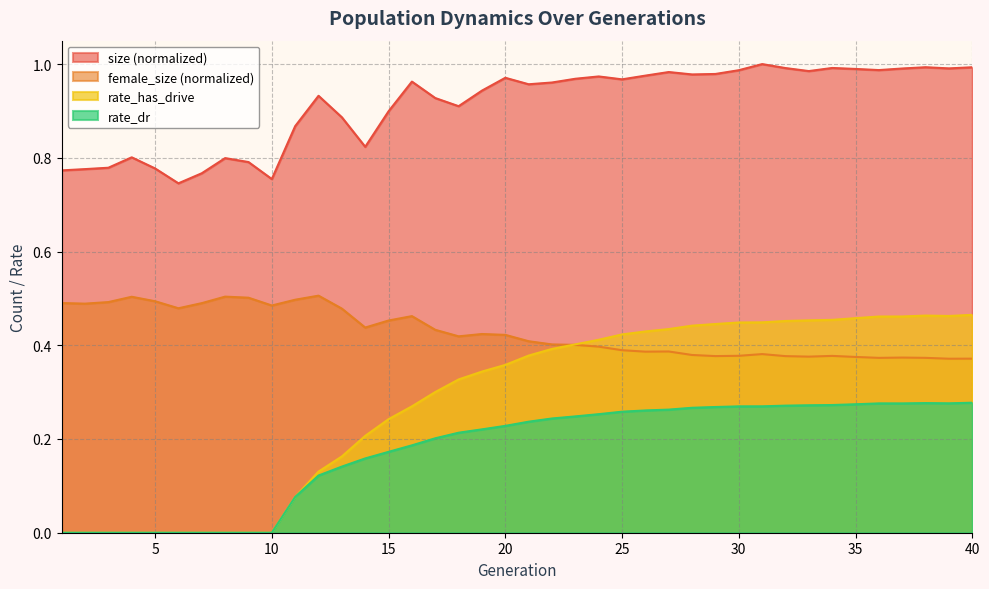

Between 28 and 4, which is larger?

28